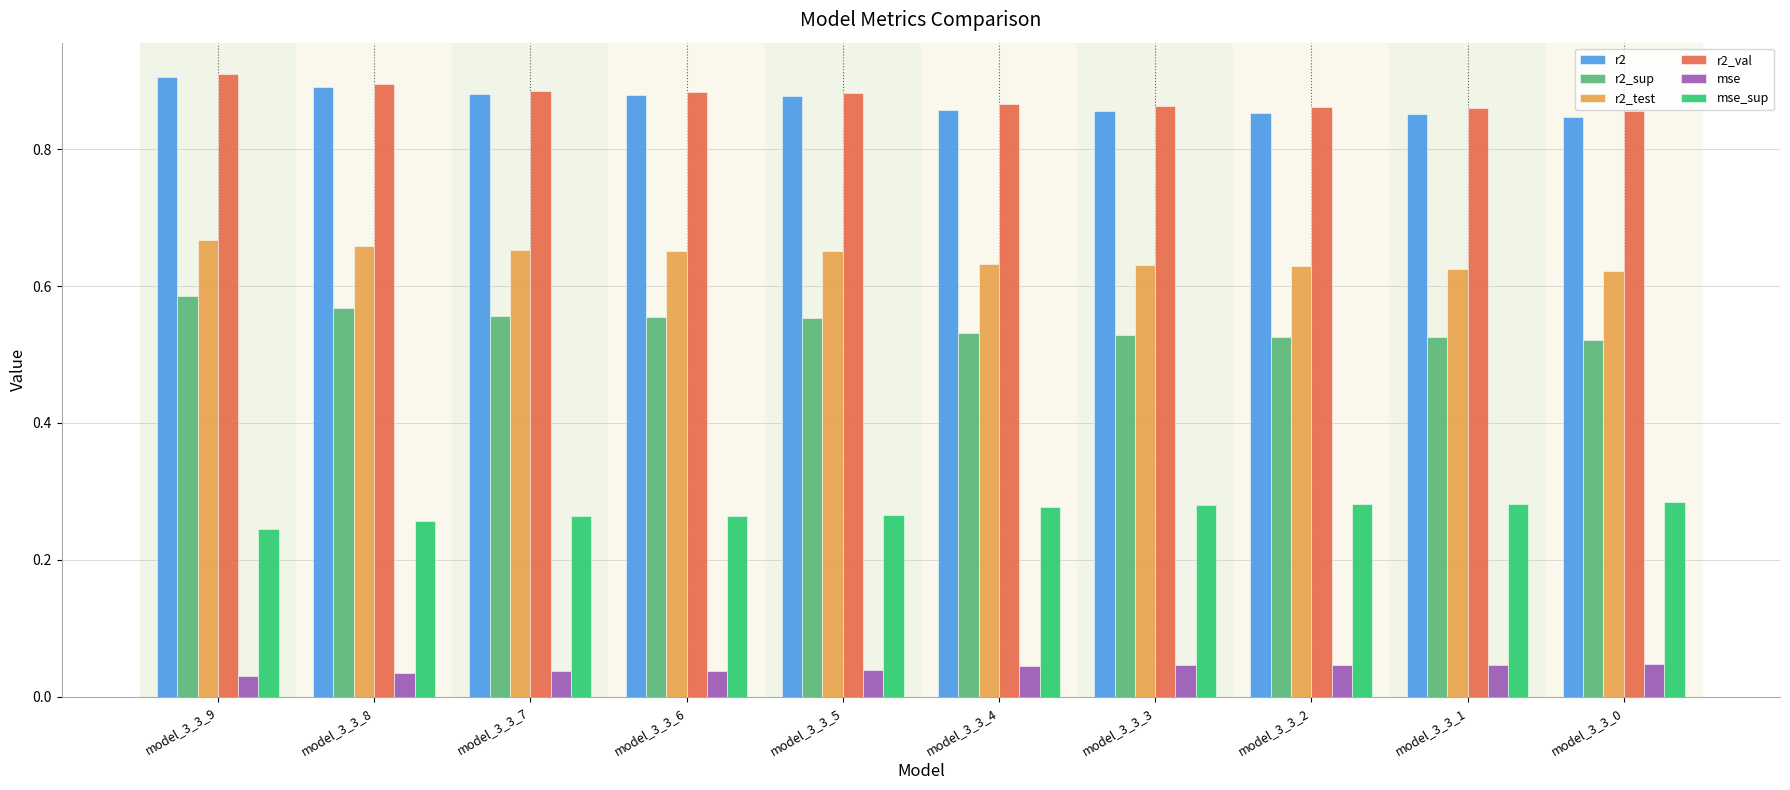

Are the bars grouped side by side (vs. stacked)?

Yes